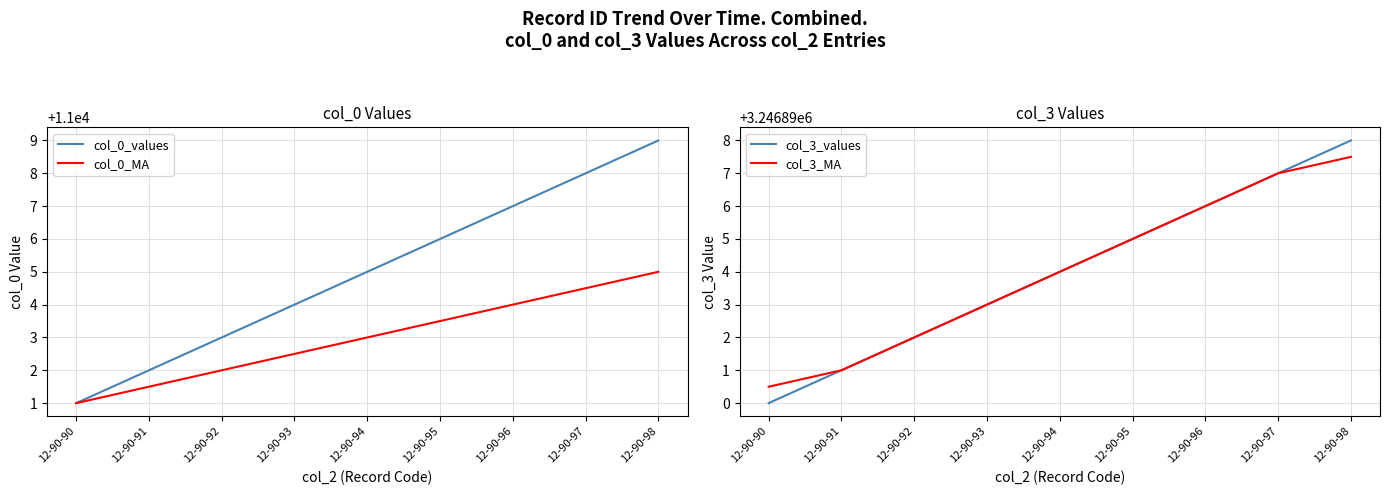

Which has a higher value, 12-90-93 or 12-90-94?

12-90-94